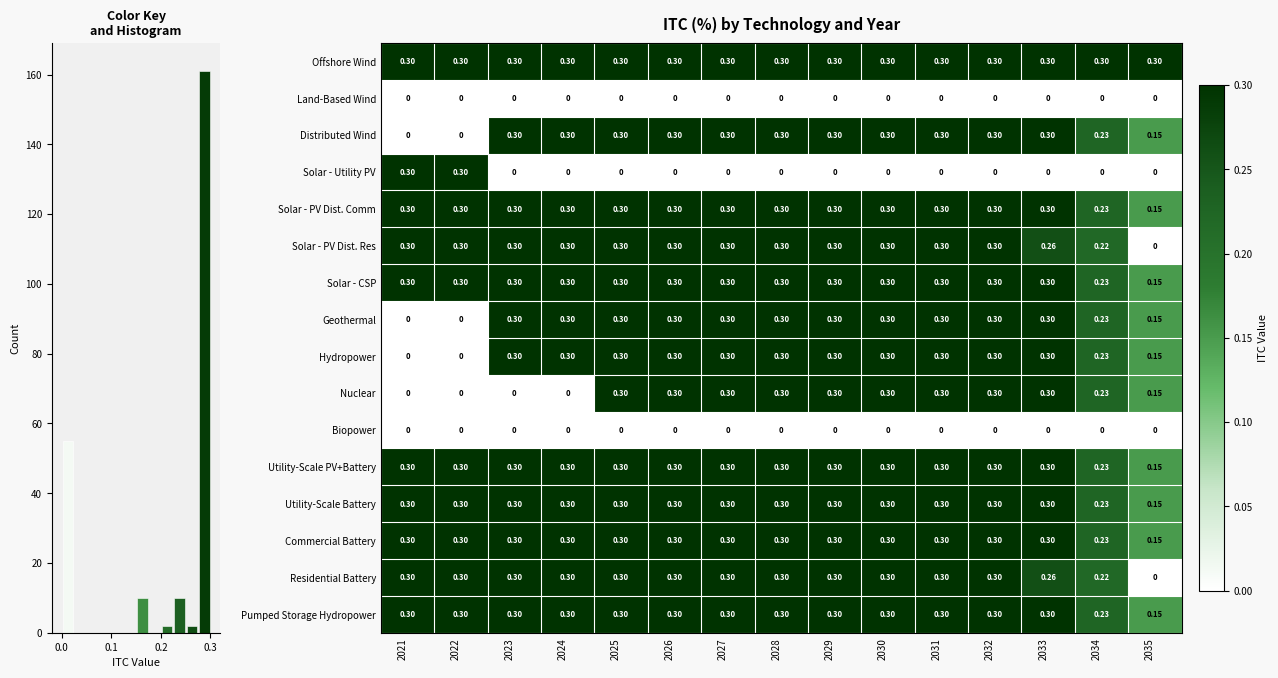

What is the total value across all series at 2025?

3.9